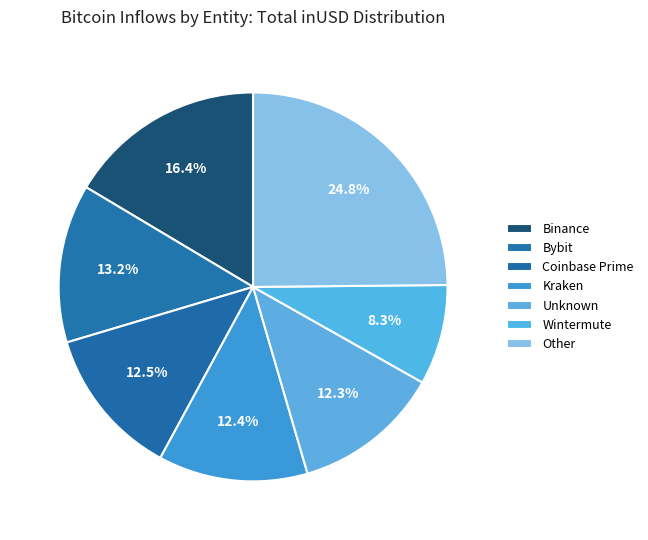

Does any single category account for the majority?

No